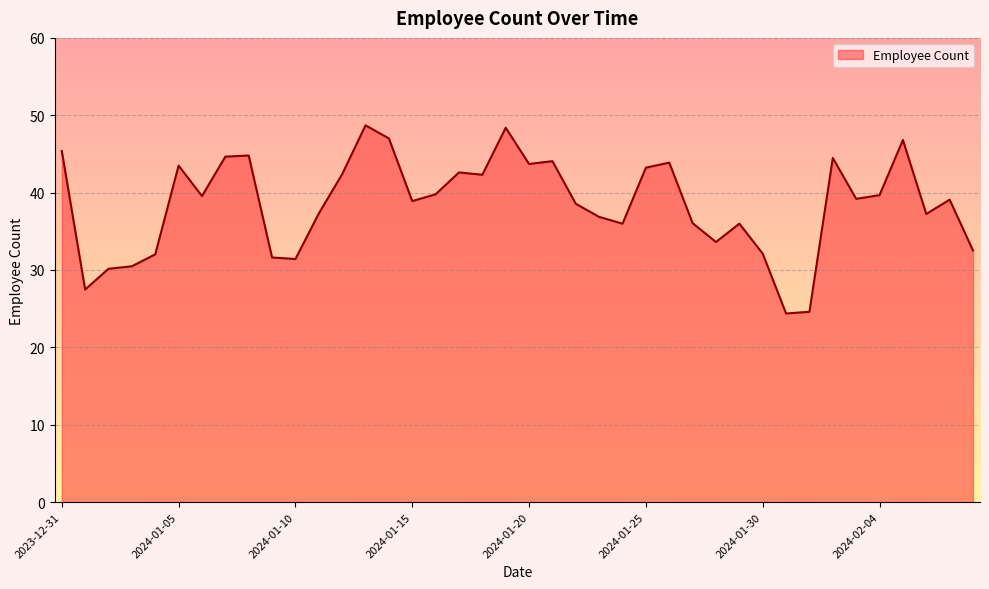

Count the number of data series in this chart.

1